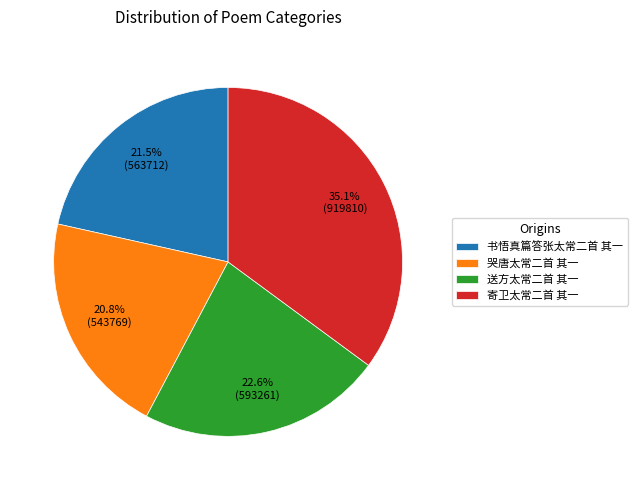

Is there a majority slice in this chart?

No